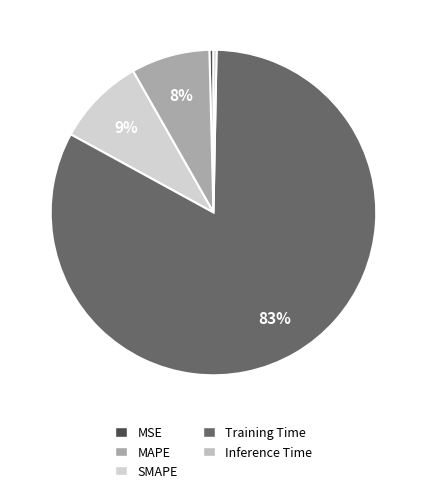

Is it true that Inference Time is 11% of the pie?

False